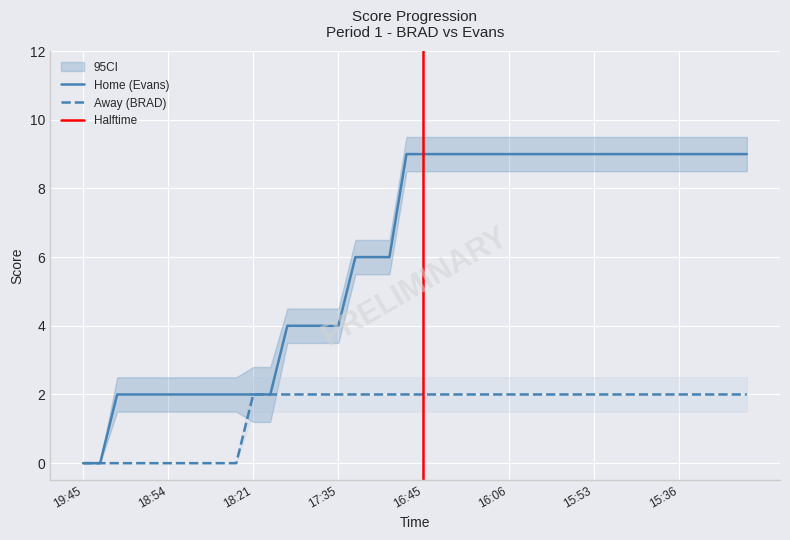

What is the average value of the Away series?

2